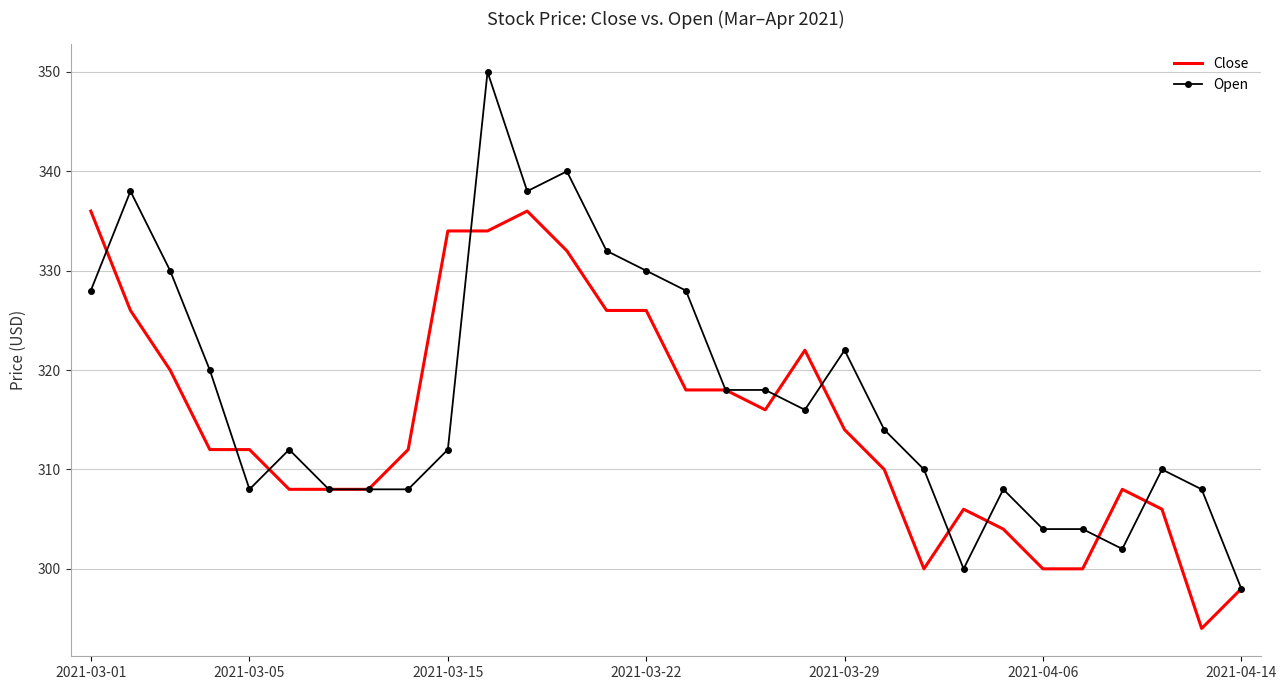

Which series has the largest range (max minus min)?

Open